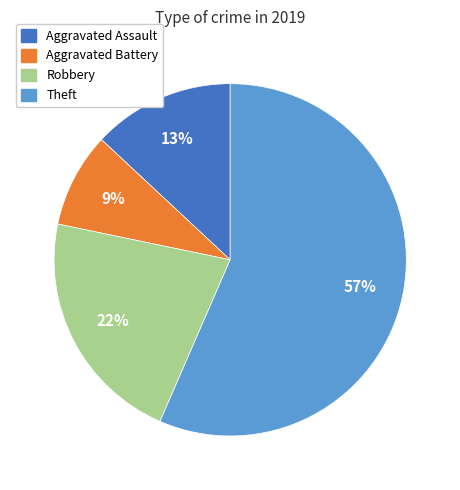

How many segments does this pie chart have?

4